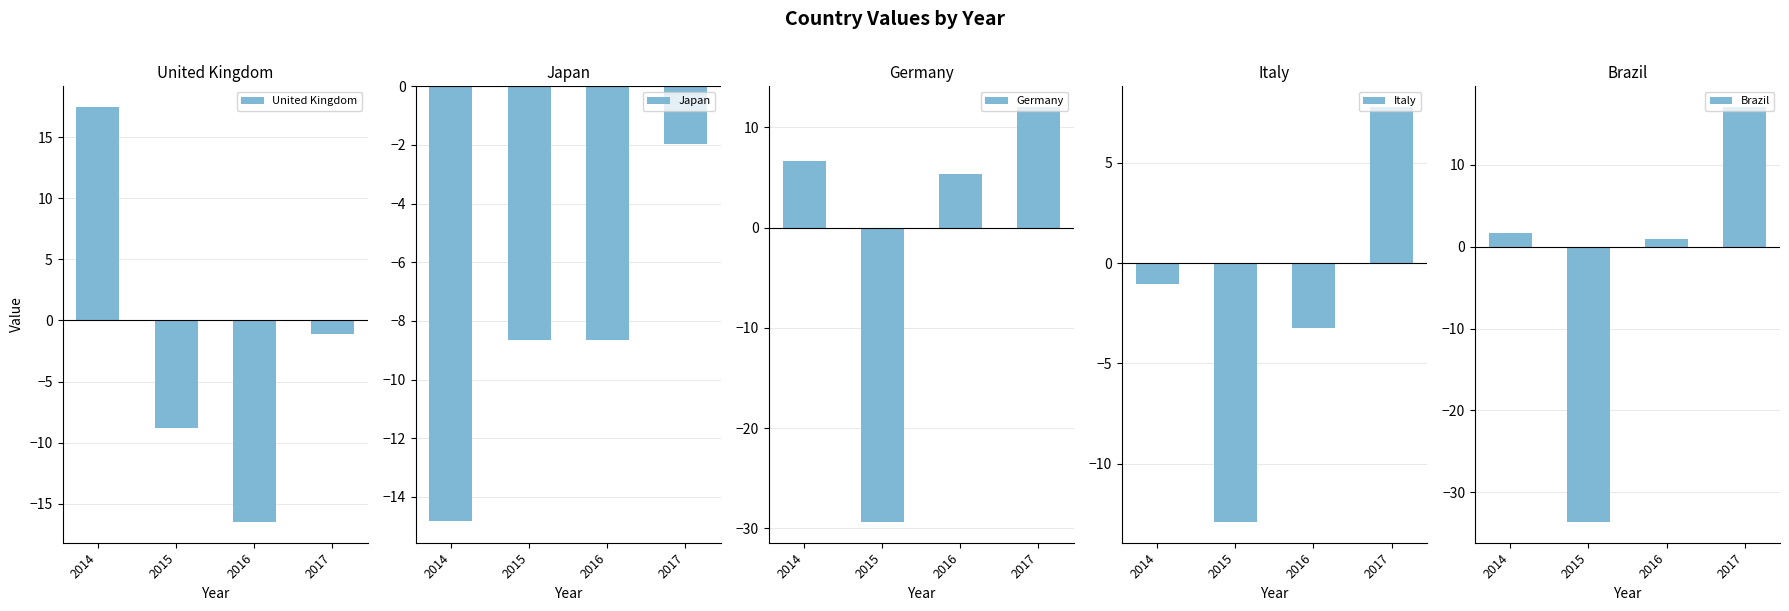

What is the difference between the Brazil values at 2016 and 2015?

34.5